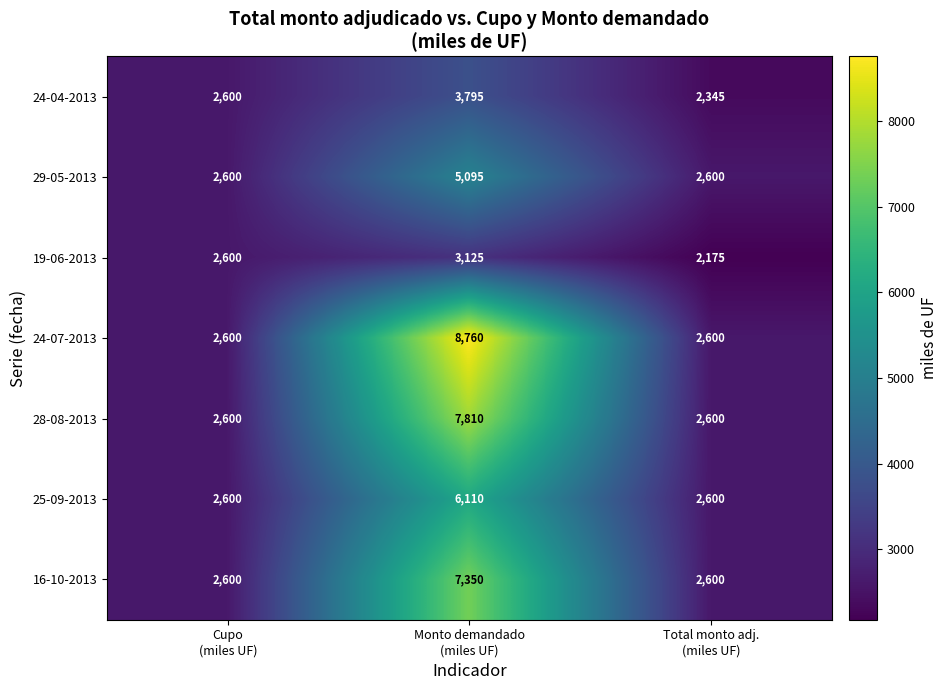

Between Cupo
(miles UF) and Total monto adj.
(miles UF), which series saw the biggest shift?

19-06-2013